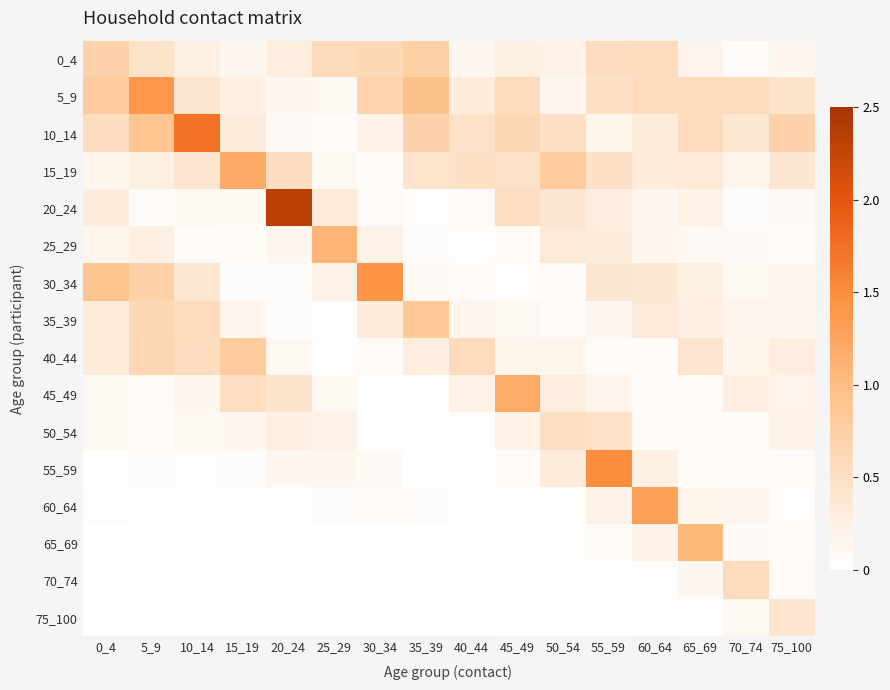

Which series has the largest range (max minus min)?

20_24